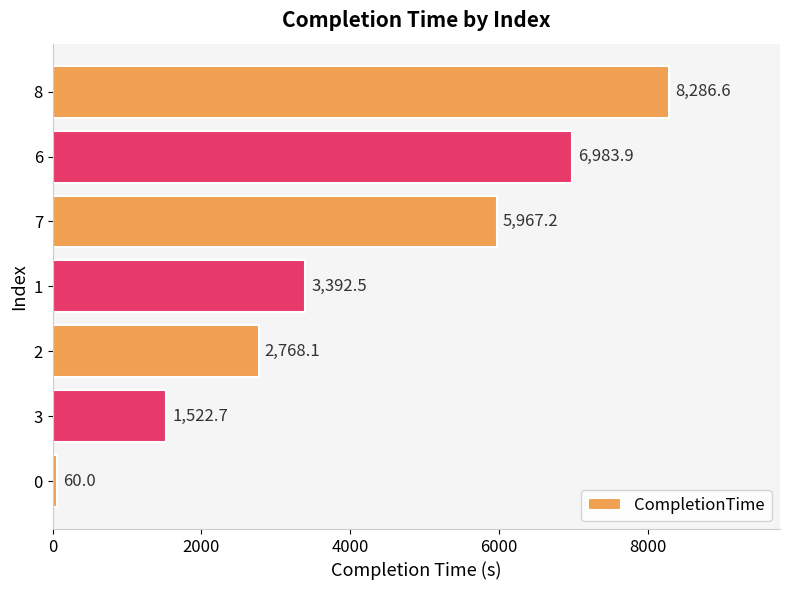

Reading bottom to top, what are all the values shown in this chart?

60.0	1522.7	2768.1	3392.5	5967.2	6983.9	8286.6